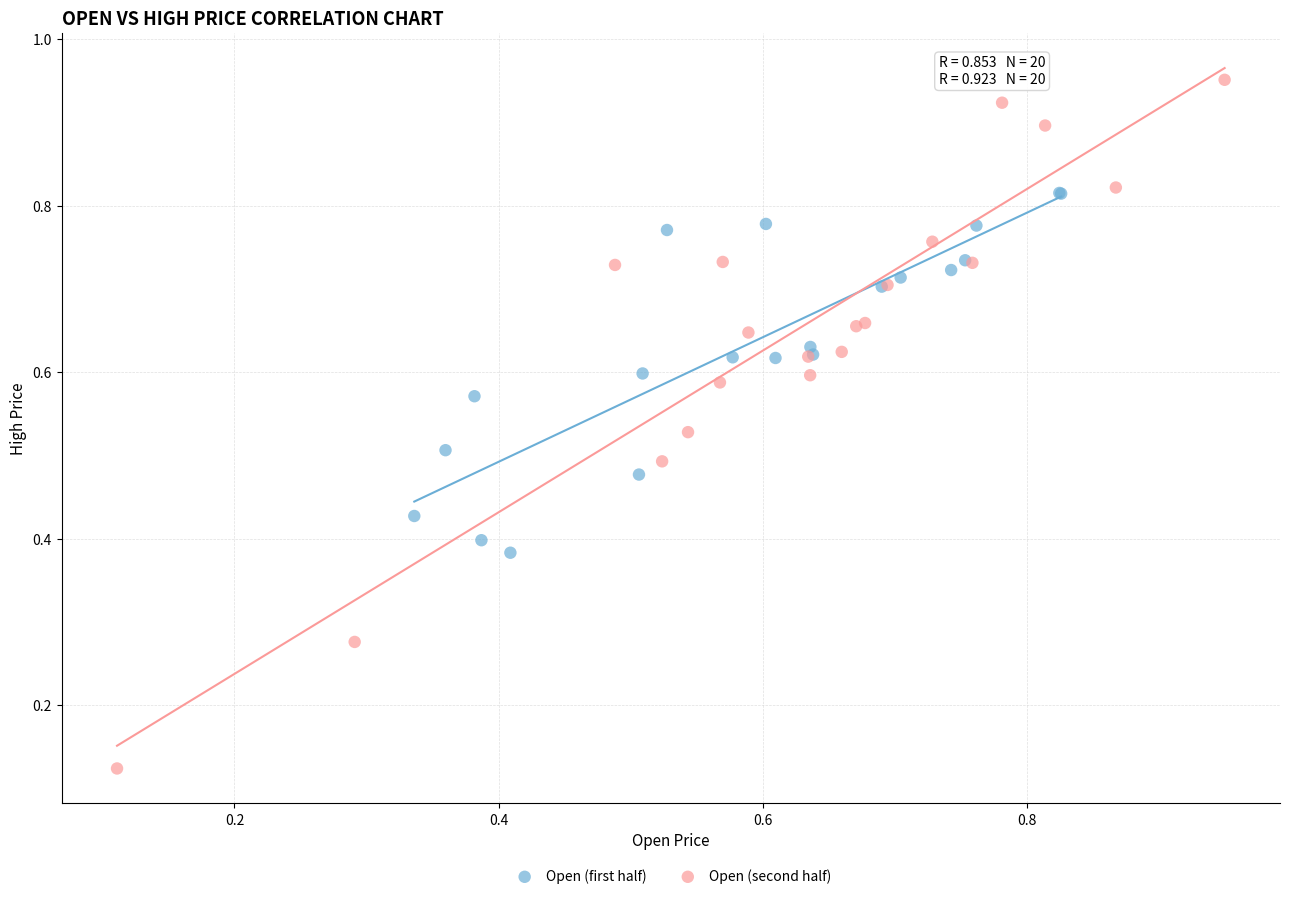

Which series reaches the maximum Y coordinate?

Open (second half)